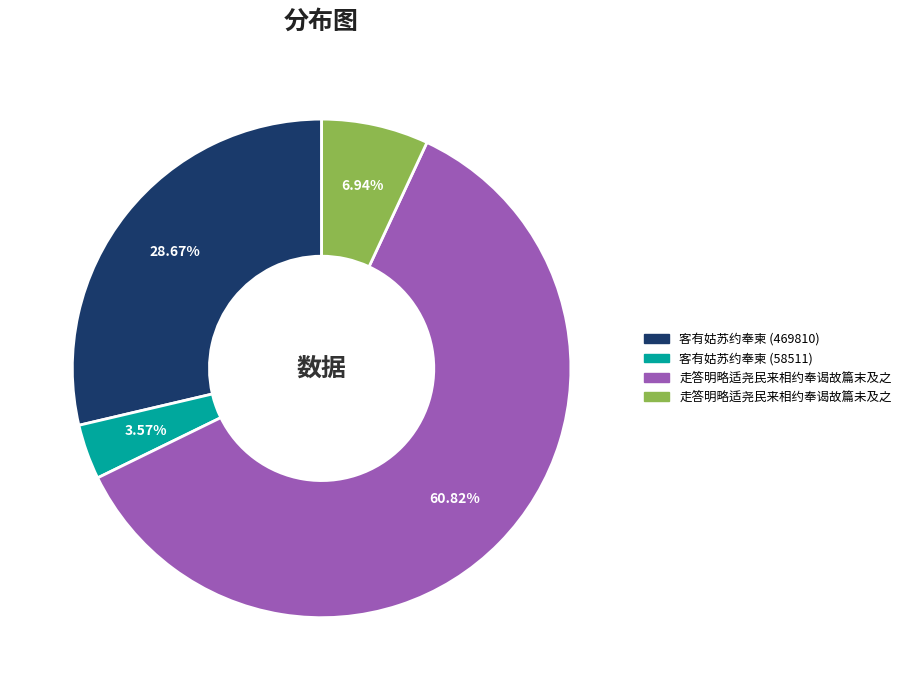

To the nearest percent, what percentage of the pie is 客有姑苏约奉柬 (58511)?

4%